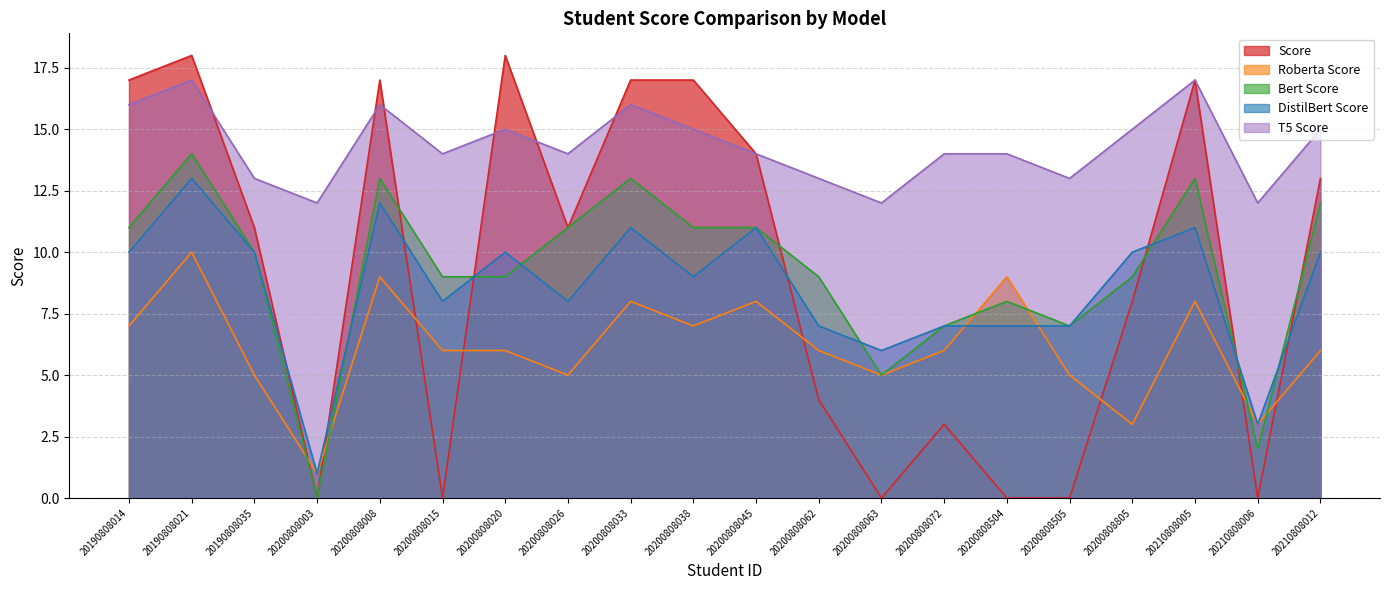

Does the chart have visible grid lines?

Yes